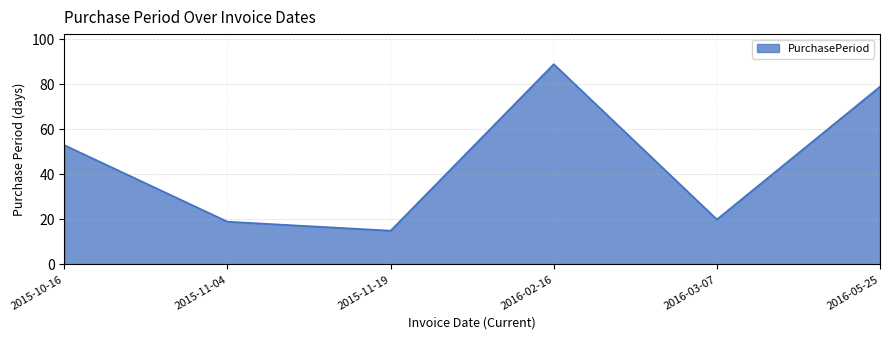

What position from the left is 2015-11-19?

3